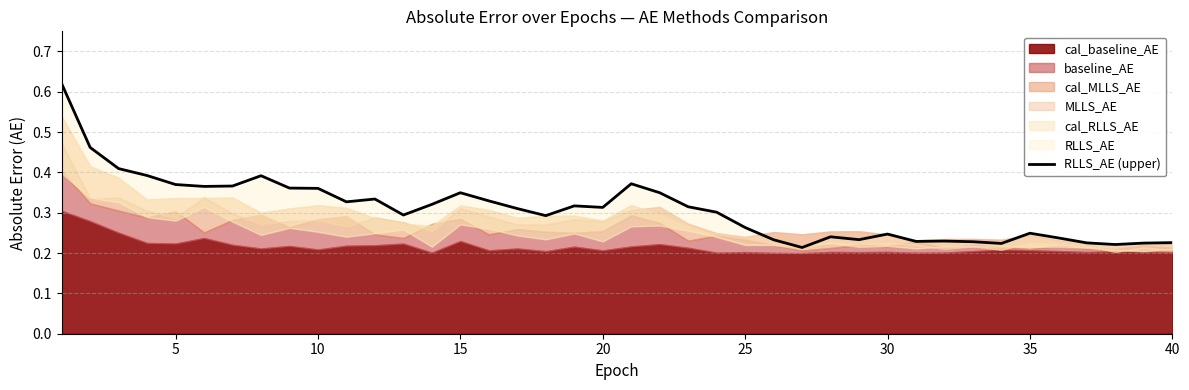

Reading left to right, list all the values displayed in this chart.

0.6	0.5	0.4	0.4	0.4	0.4	0.4	0.4	0.4	0.4	0.3	0.3	0.3	0.3	0.3	0.3	0.3	0.3	0.3	0.3	0.4	0.3	0.3	0.3	0.3	0.2	0.2	0.2	0.2	0.2	0.2	0.2	0.2	0.2	0.2	0.2	0.2	0.2	0.2	0.2